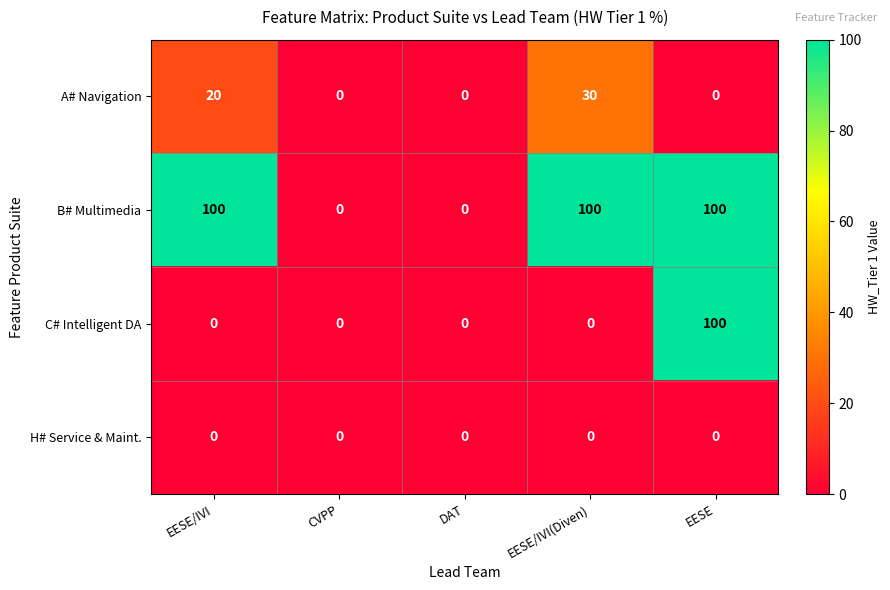

At which category is the sum across all series the highest?

EESE